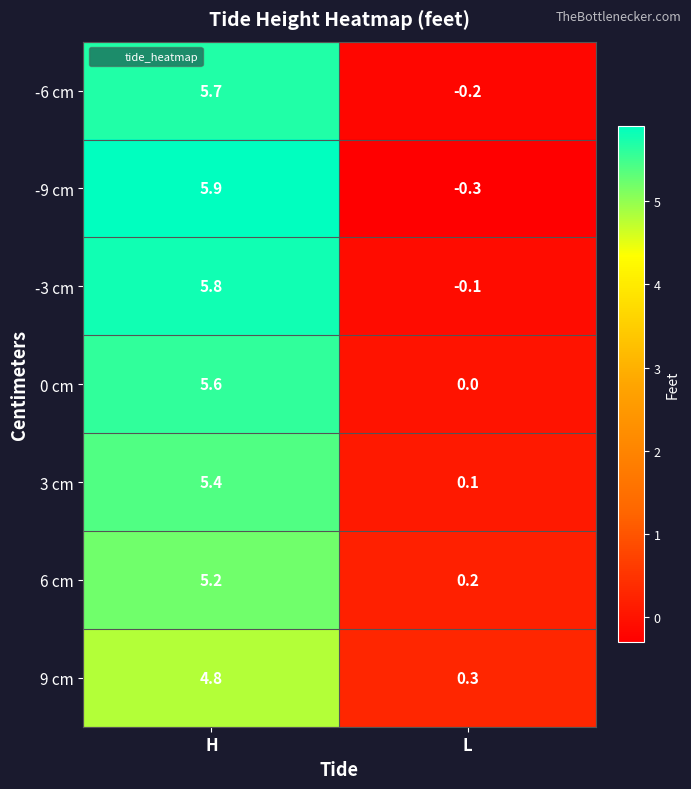

What is the maximum value shown in the chart?

5.9